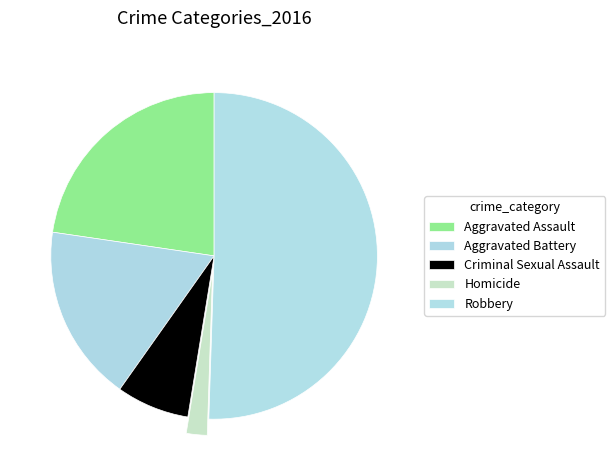

What is the change in value from Aggravated Assault to Aggravated Battery?

-5